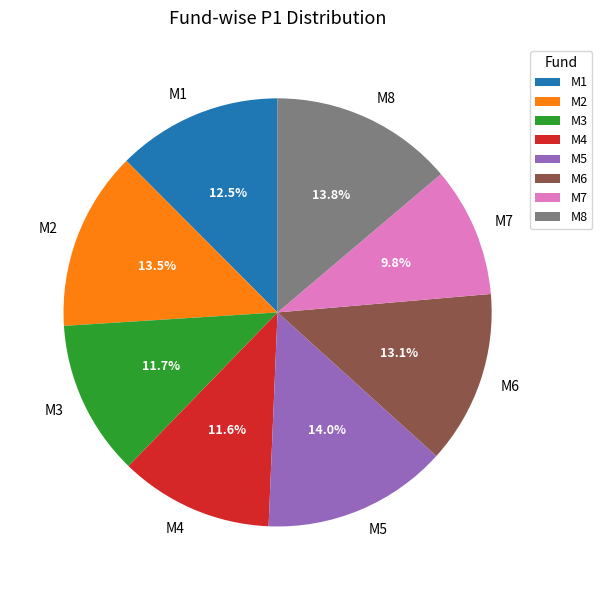

How many slices are in this pie chart?

8